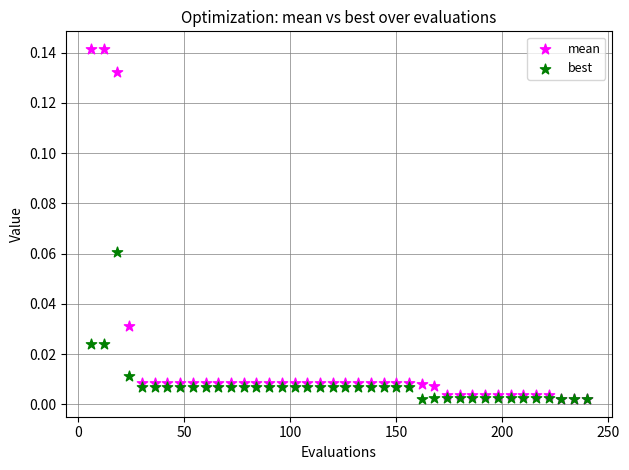

Which series reaches the maximum Y coordinate?

mean